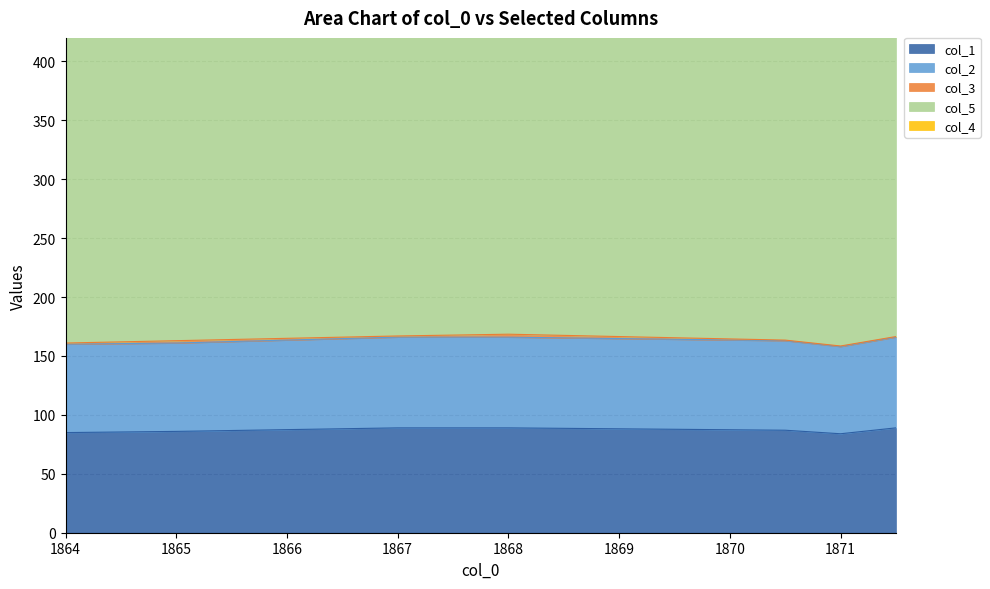

The value of col_2 at 1871.0 is 74.0. True or false?

True